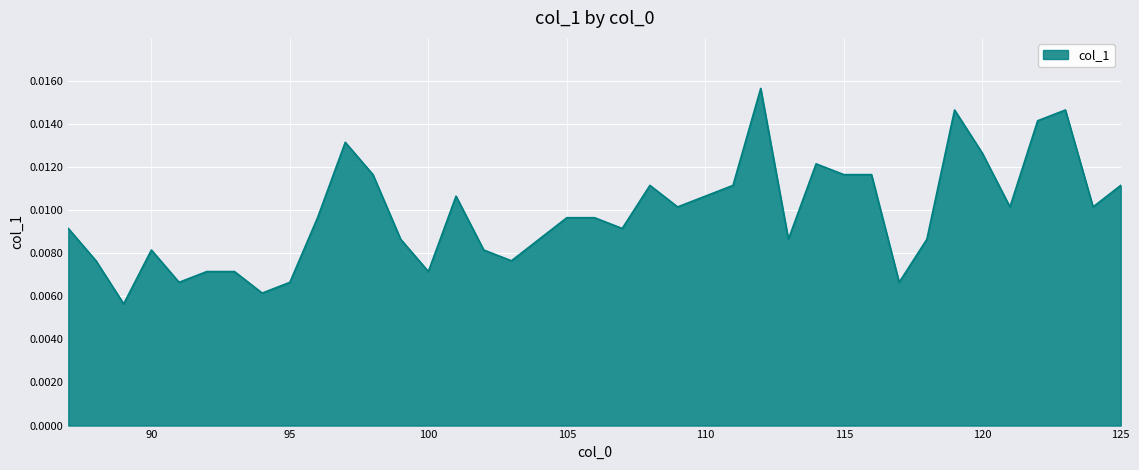

Which category has the lowest value across all series?

89